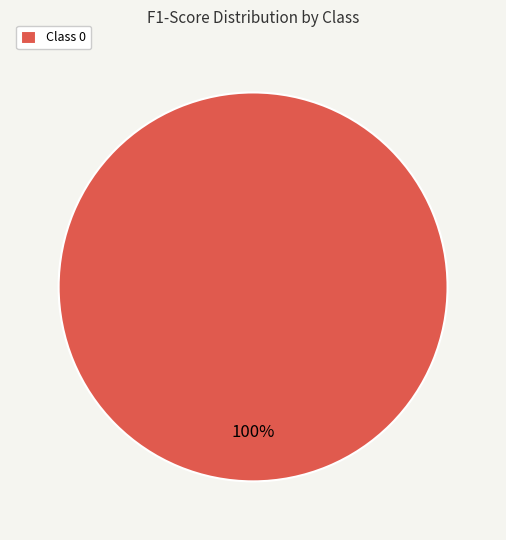

How many slices are in this pie chart?

1